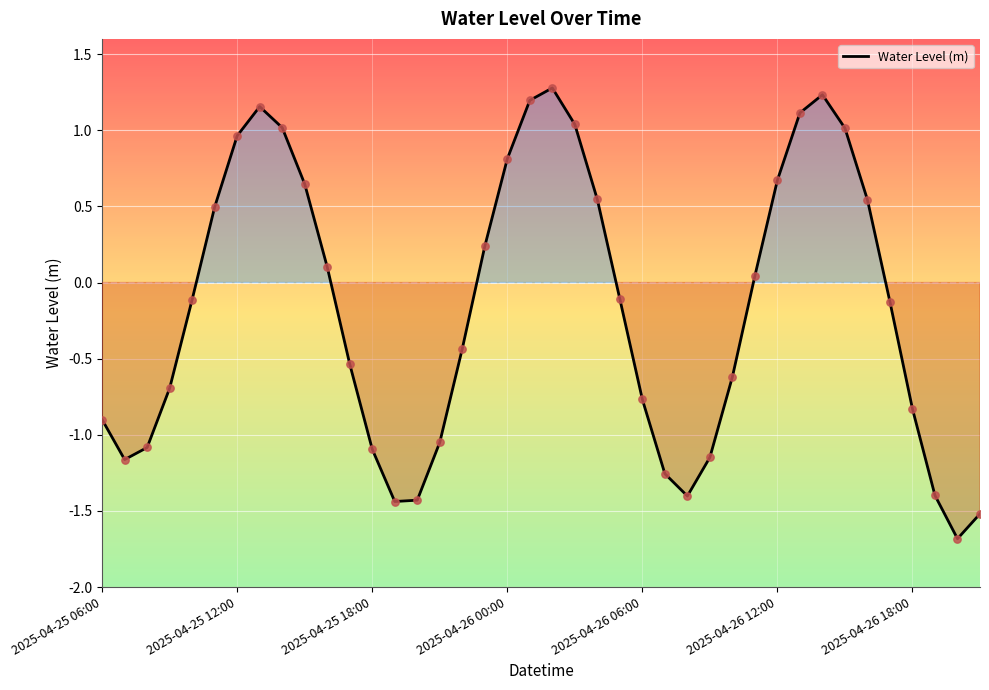

What is the greatest value displayed?

1.3